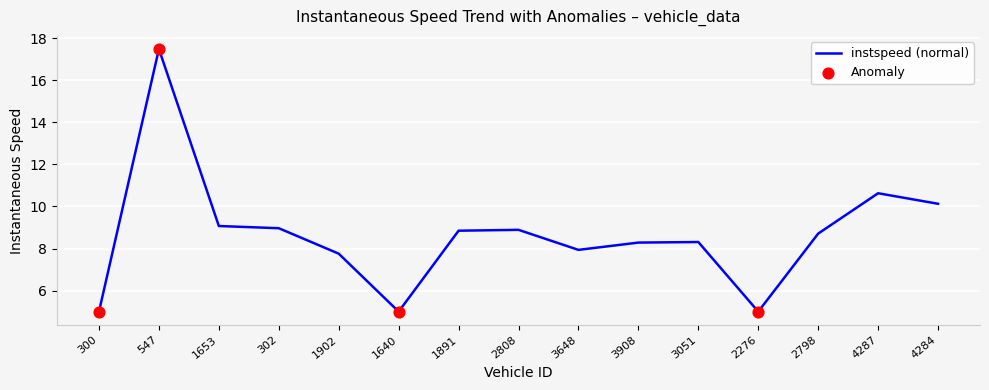

Approximately how many times larger is the value at 3648 compared to 547?

0.5